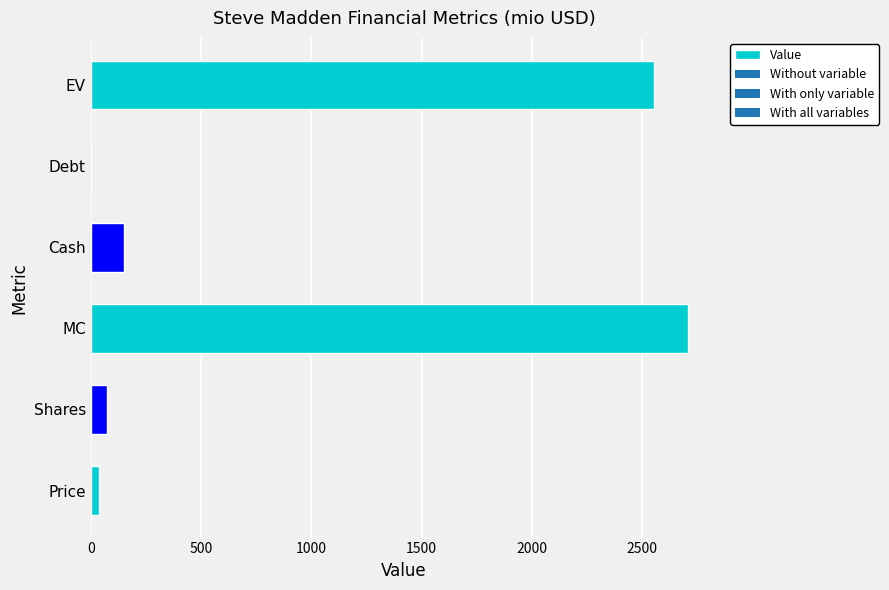

Is it true that the value at EV is 2556.0?

True